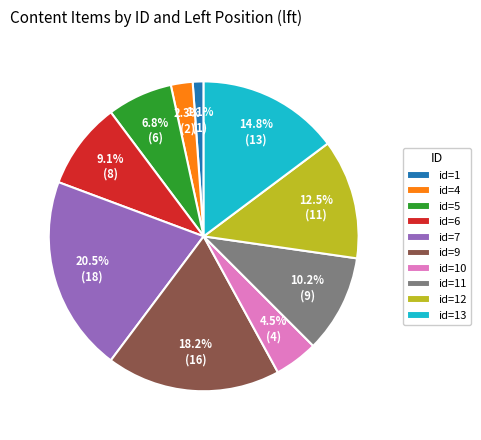

Which has a higher value, id=1 or id=10?

id=10